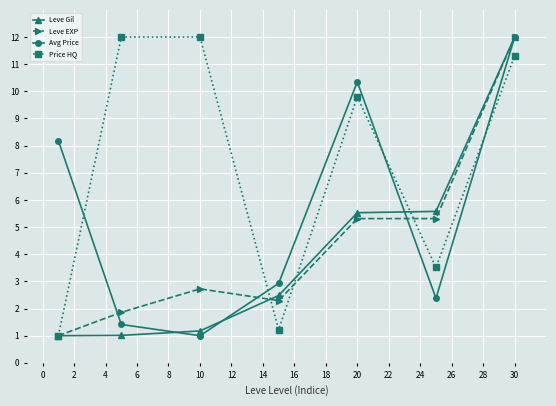

Which series has the largest total across all categories?

Price HQ